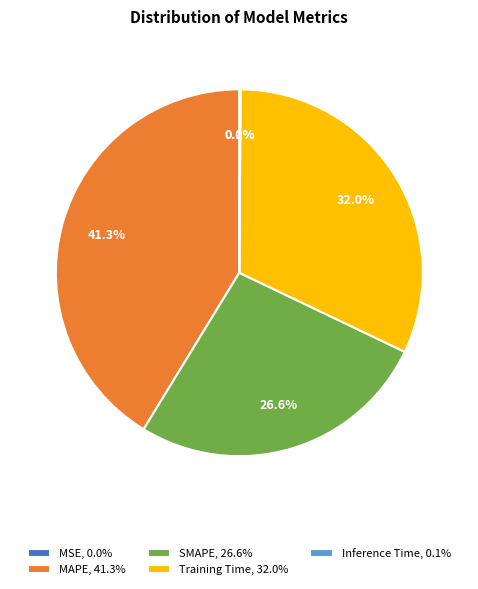

Is there any slice that represents more than half of the pie?

No